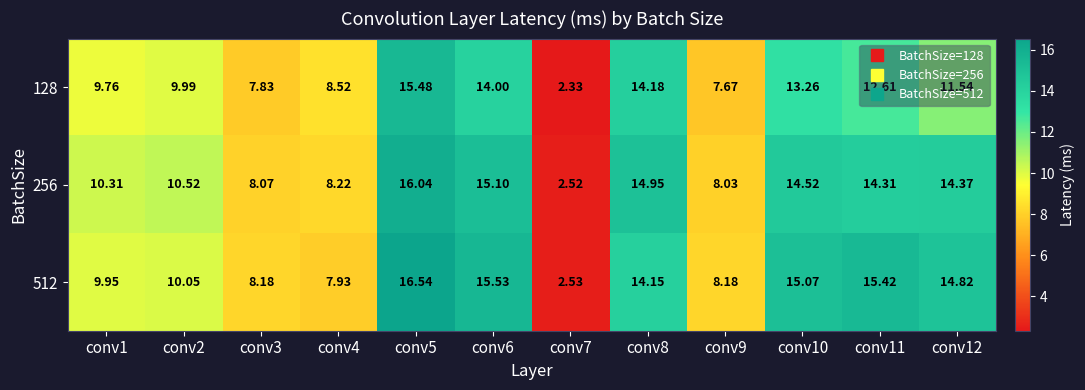

Is the value of 512 at conv9 greater than the value of 256 at conv1?

No